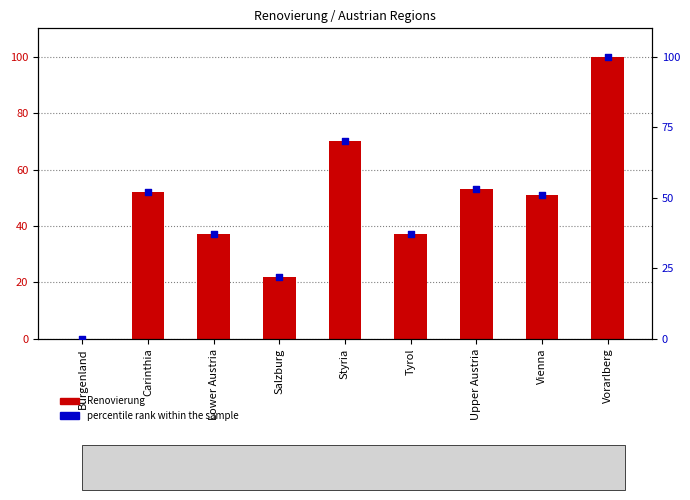

At how many categories does at least one series exceed 51?

4